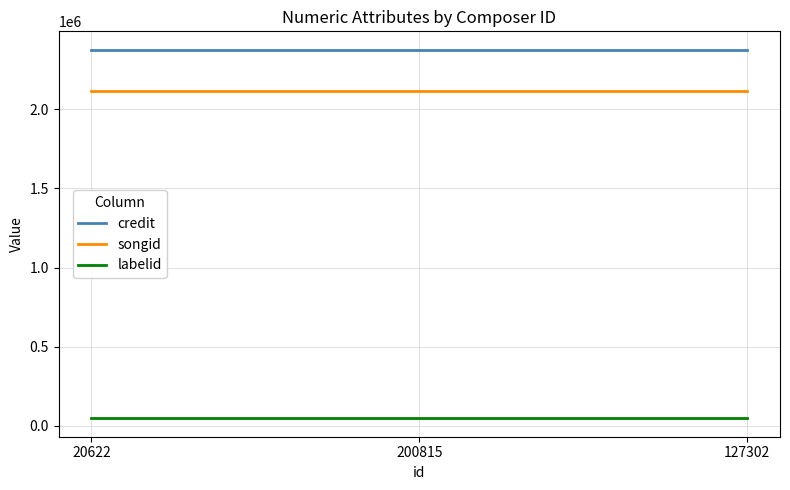

How many lines are shown in the chart?

3